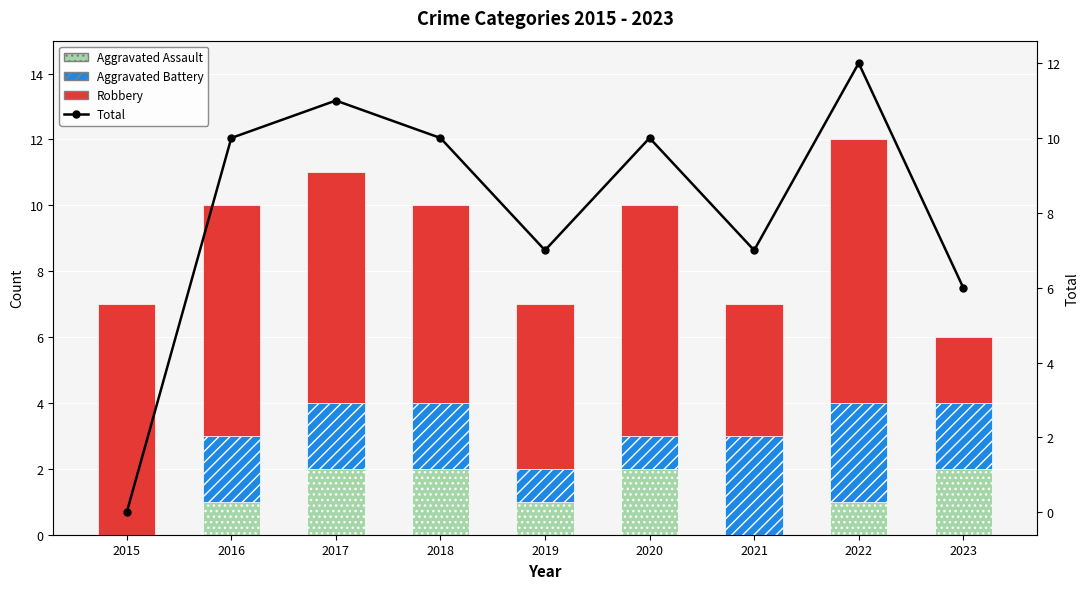

What is the difference between the highest and lowest values at 2018?

8